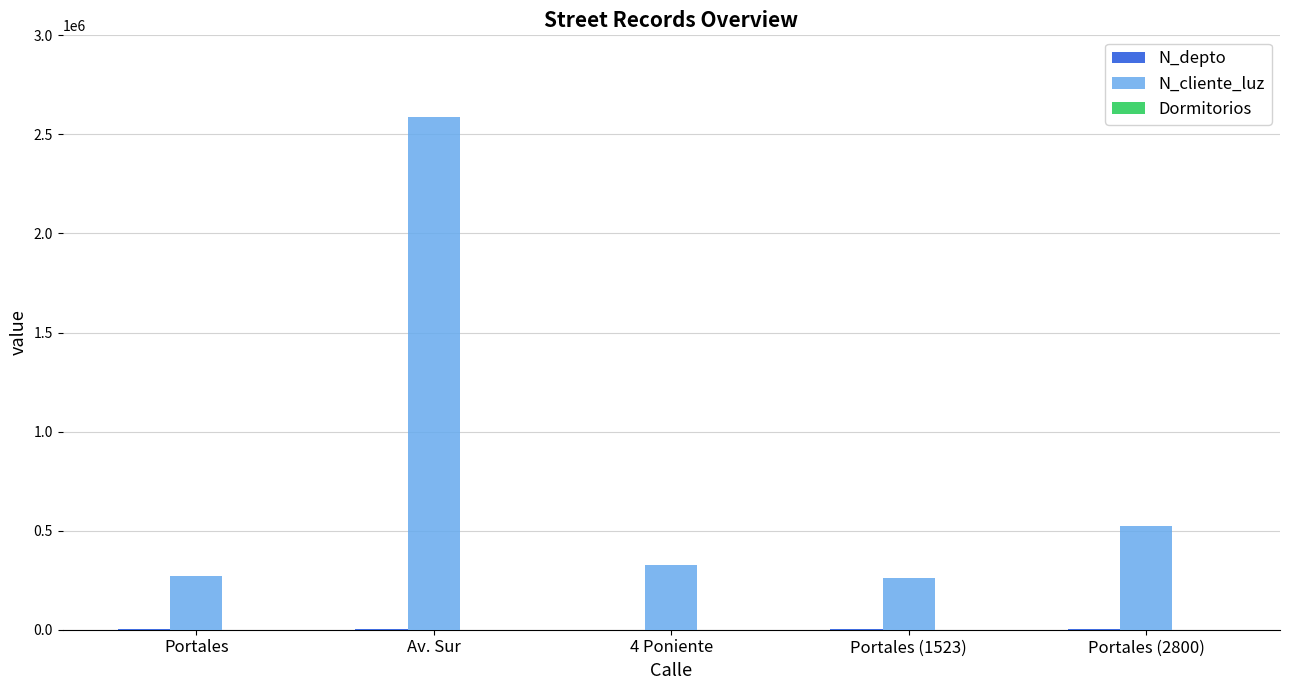

The N_cliente_luz series shows 197826 at Portales (2800). True or false?

False